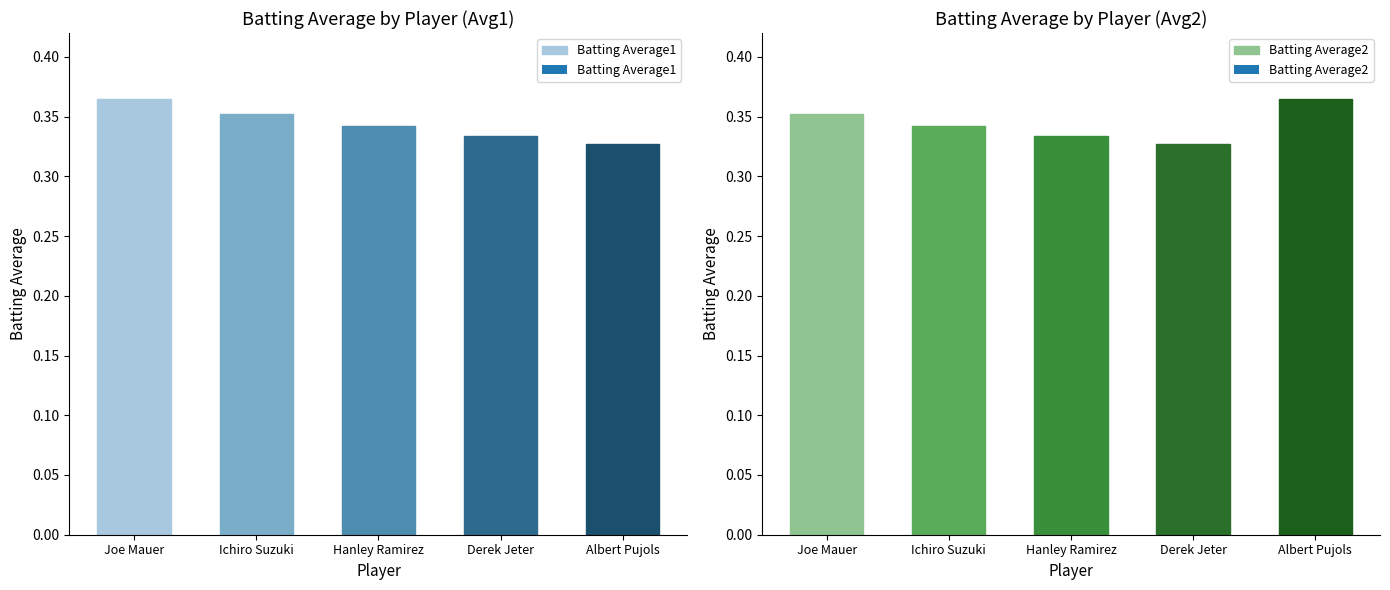

What position from the left is Derek Jeter?

4